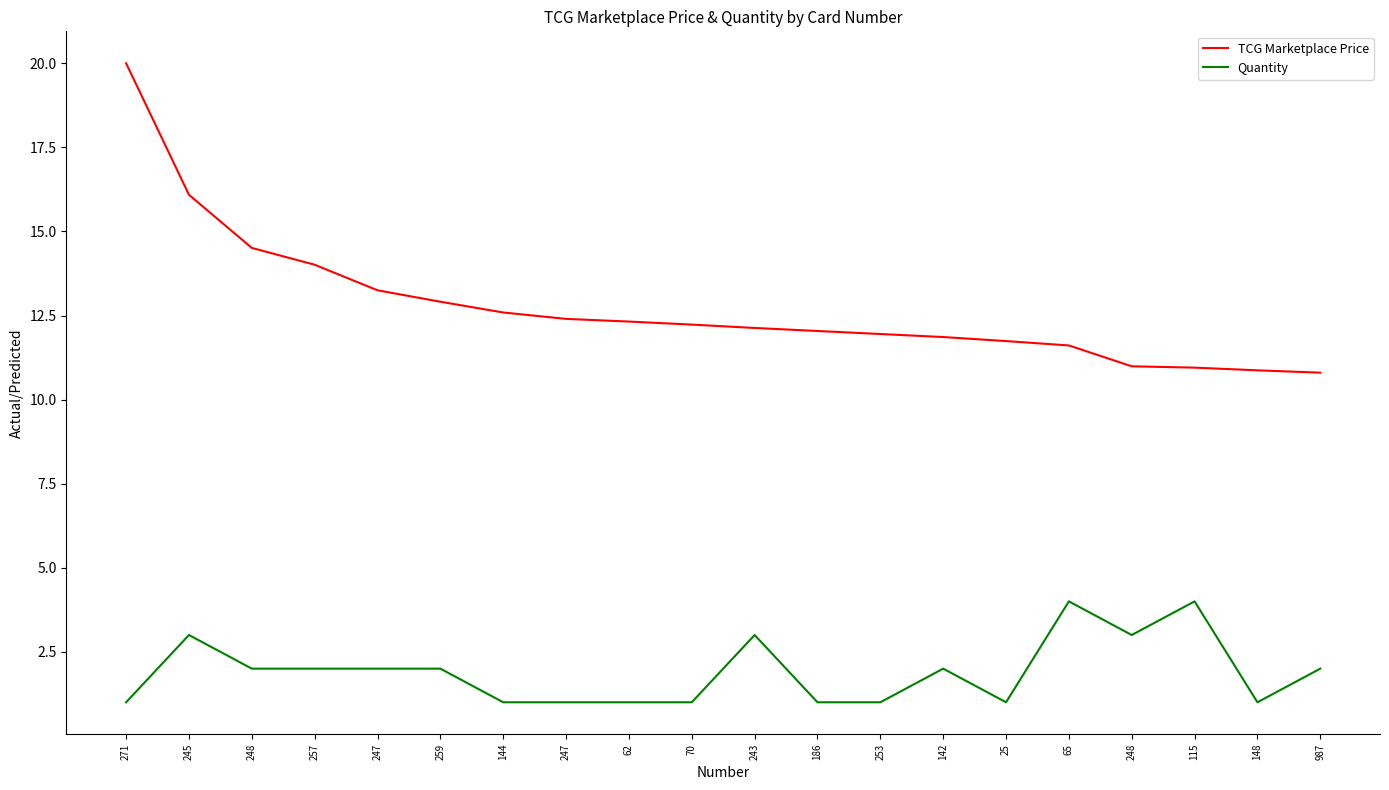

How many distinct data groups are displayed?

2